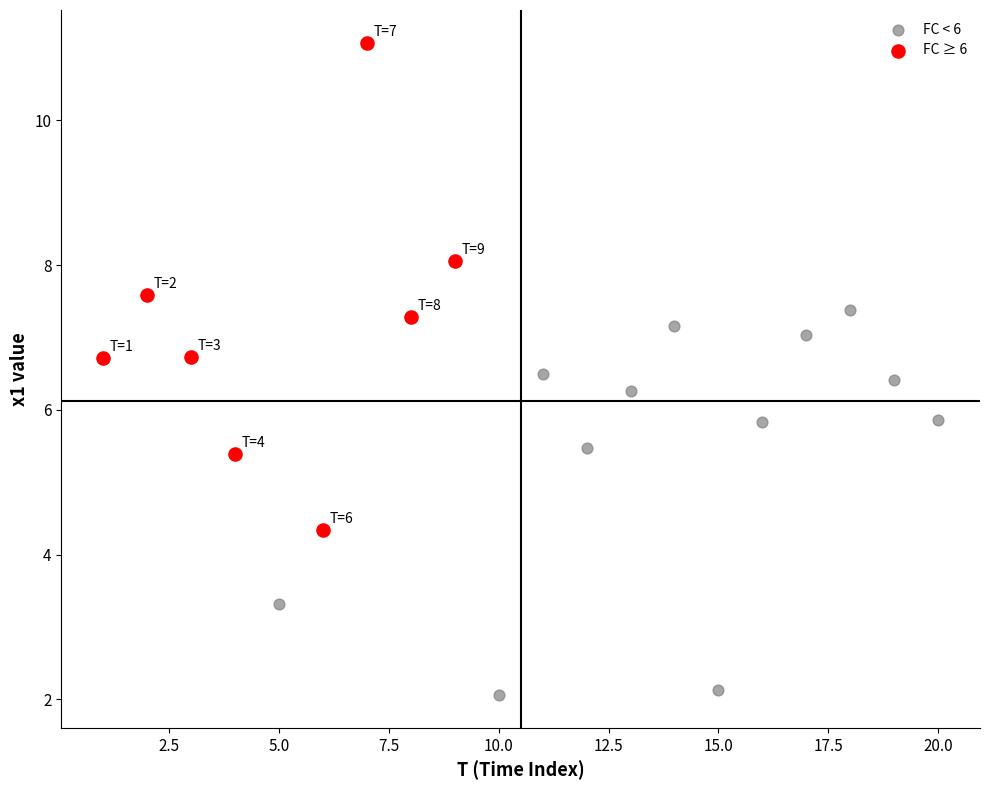

Which series has the widest spread of Y values?

FC ≥ 6